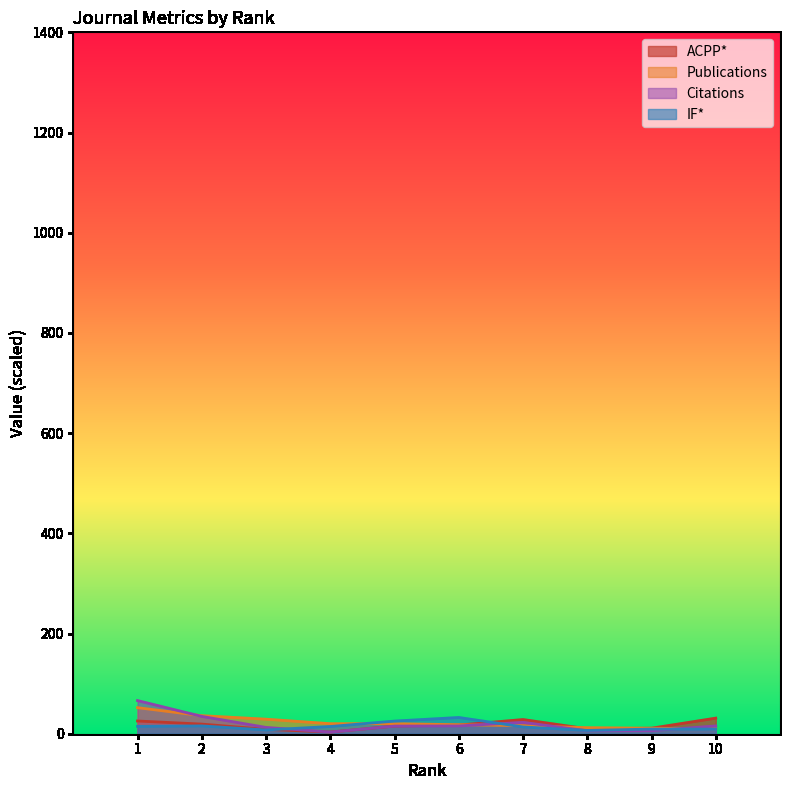

What is the value of the IF* point at the 4th from the left?

14.4